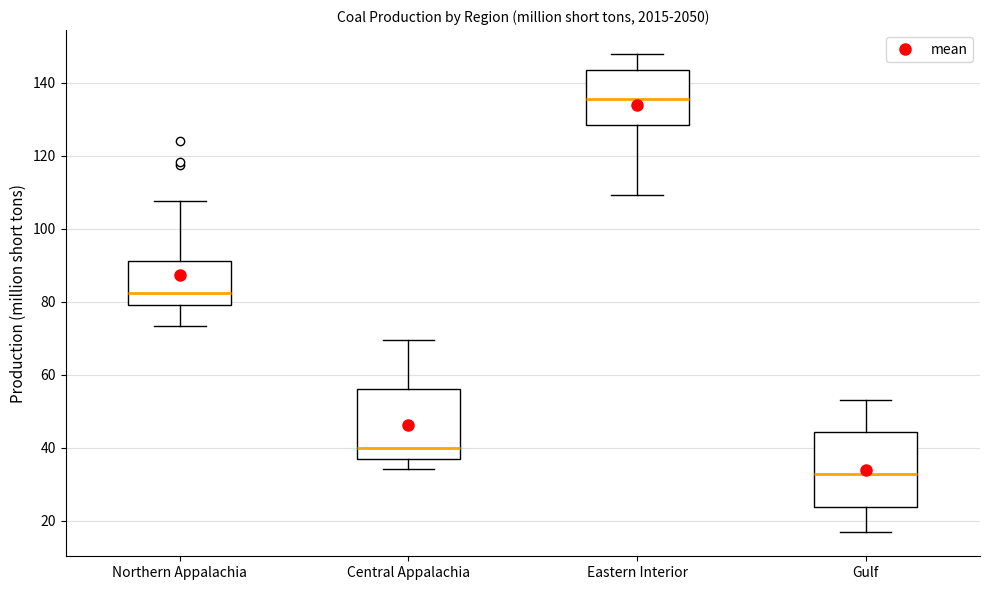

Where does the lower whisker of the box for Eastern Interior end on the y-axis? The values are not printed on the chart, so give them approximately, as read against the axis.

110